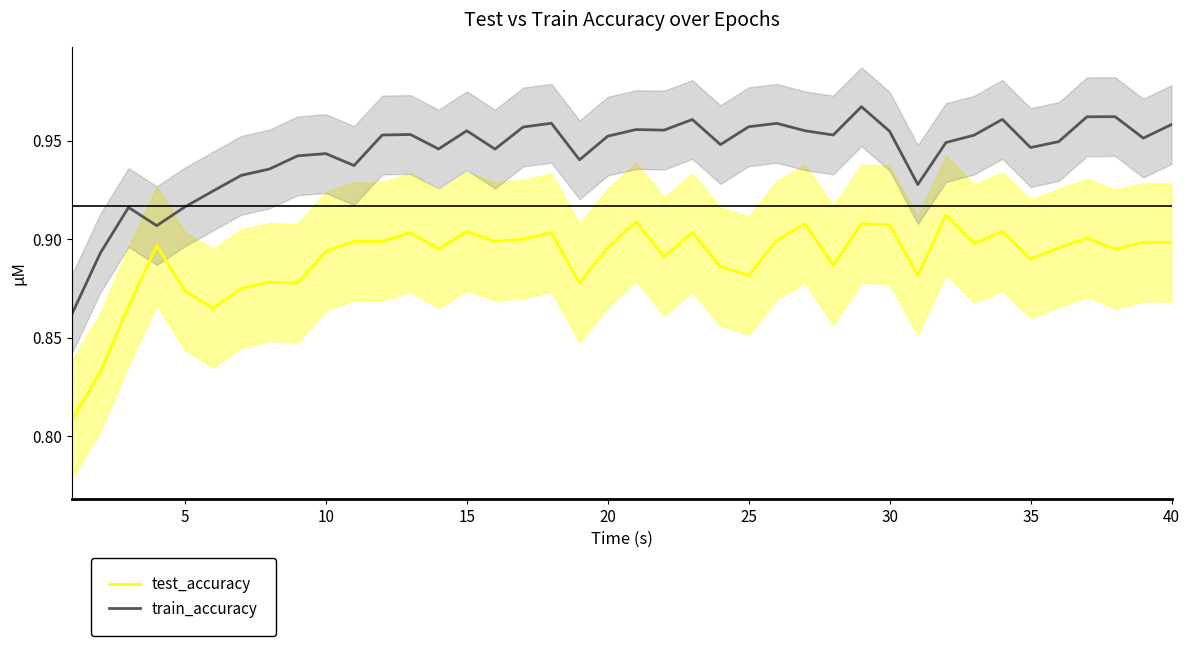

True or false: test_accuracy and train_accuracy cross at least once.

False